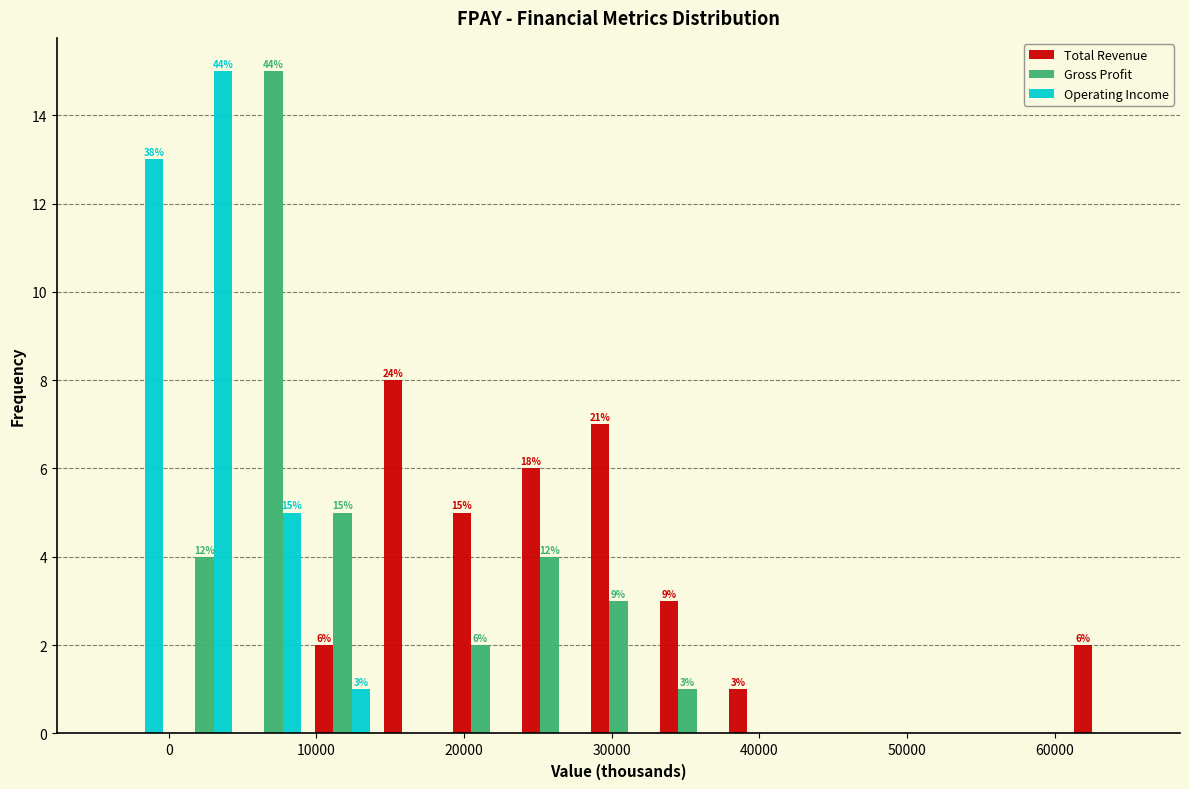

In the Operating Income series, which range on the x-axis has the tallest bar?

0 to 5000